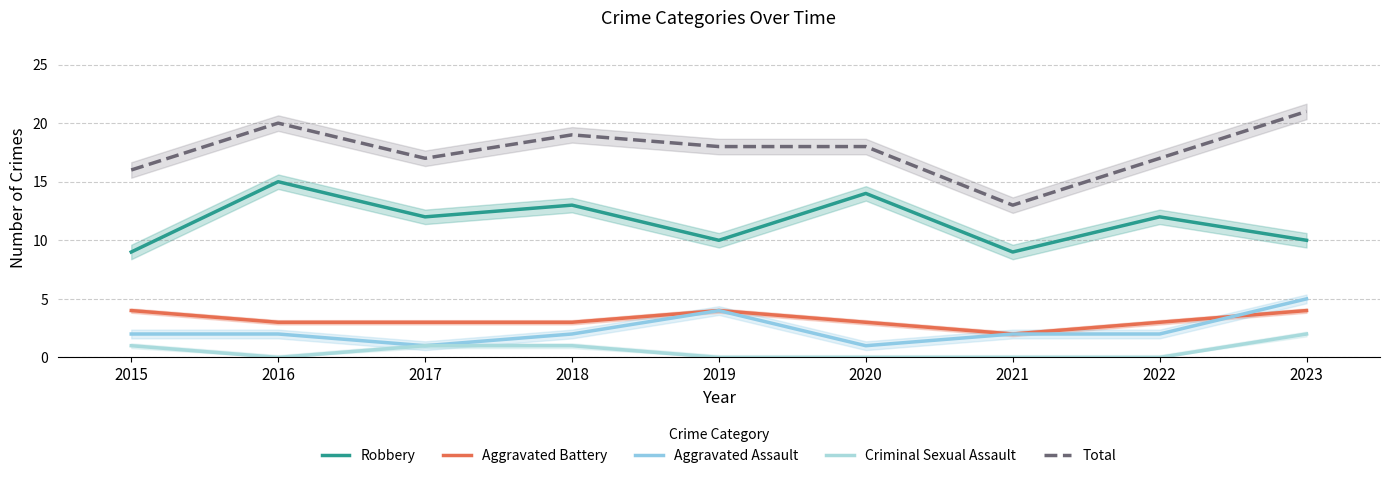

What is the difference between the highest and lowest values at 2023?

19